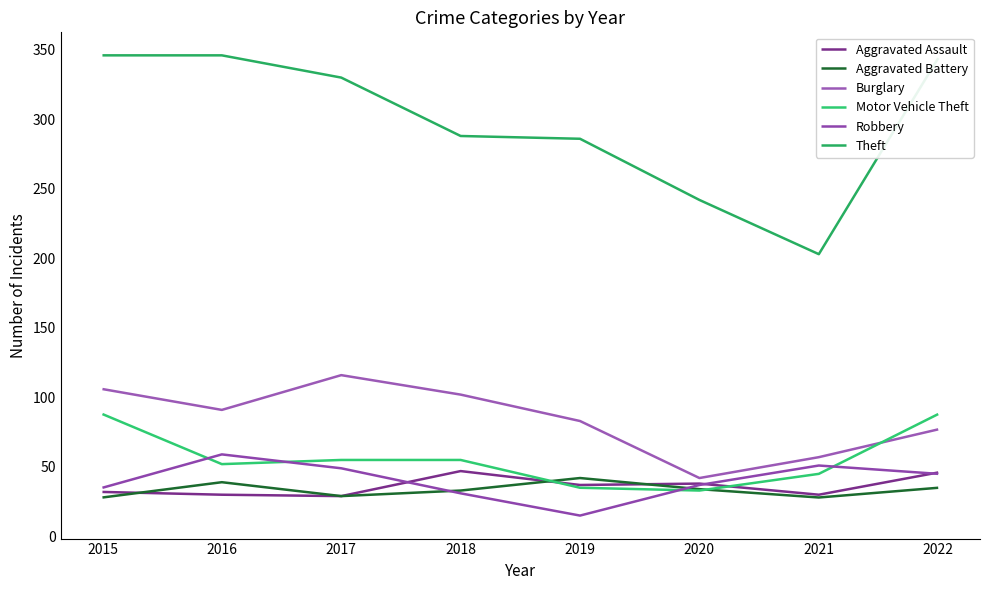

List the series in order of their peak value, lowest first.

Aggravated Battery, Aggravated Assault, Robbery, Motor Vehicle Theft, Burglary, Theft